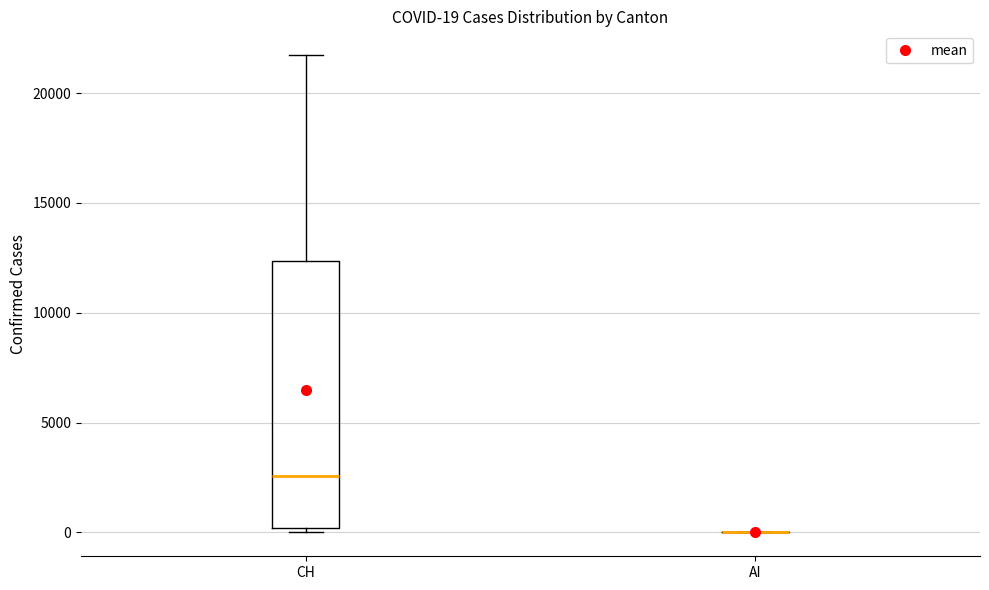

Comparing the boxes themselves (not the whiskers), which one is the tallest?

CH